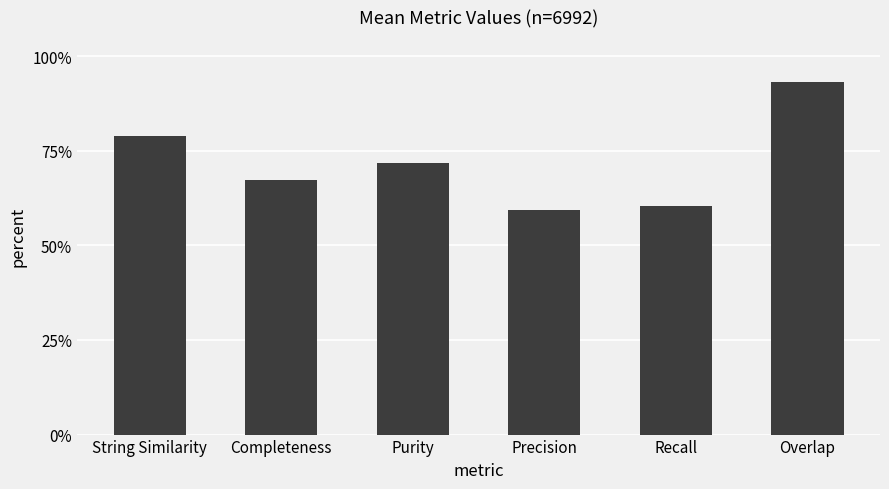

Are the bars horizontal?

No